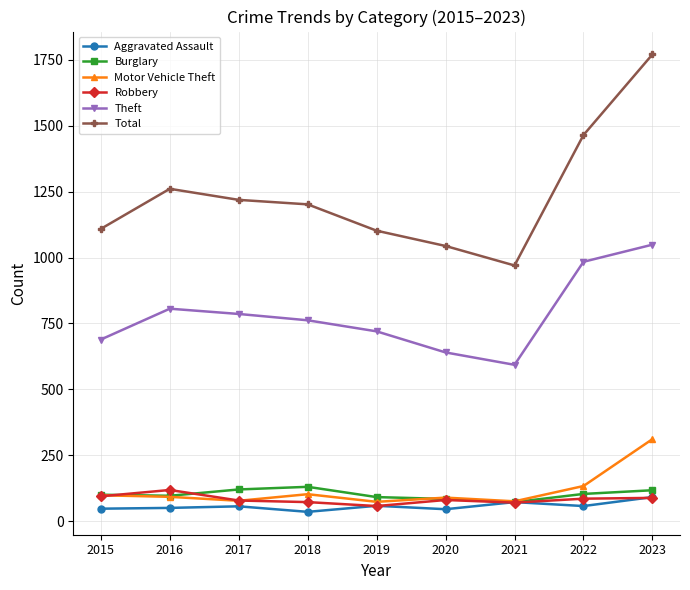

What is the total value across all series at 2015?

2137